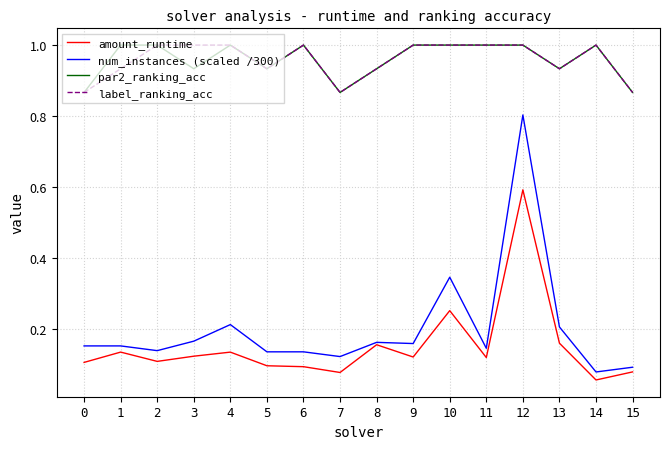

At 3, list the series in order from largest to smallest.

label_ranking_acc, par2_ranking_acc, num_instances (scaled /300), amount_runtime